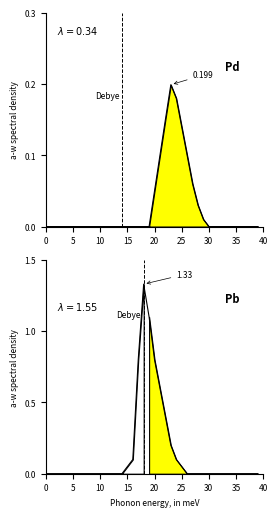

Which series has the largest total across all categories?

Pb